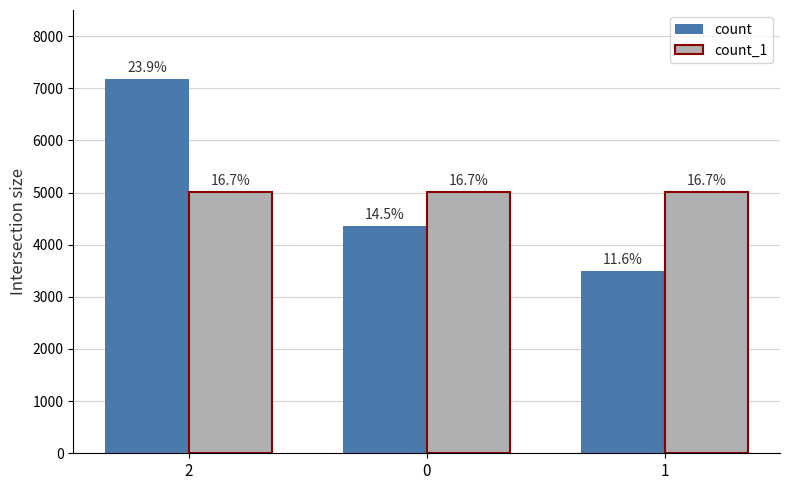

Rank the series at 0 from lowest to highest value.

count, count_1